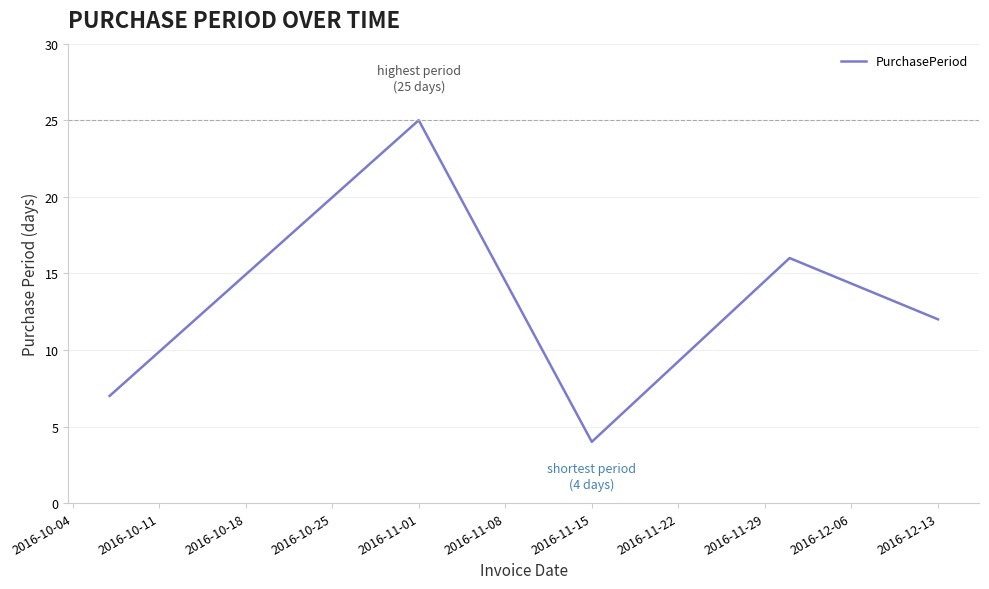

How many series are shown in this chart?

1